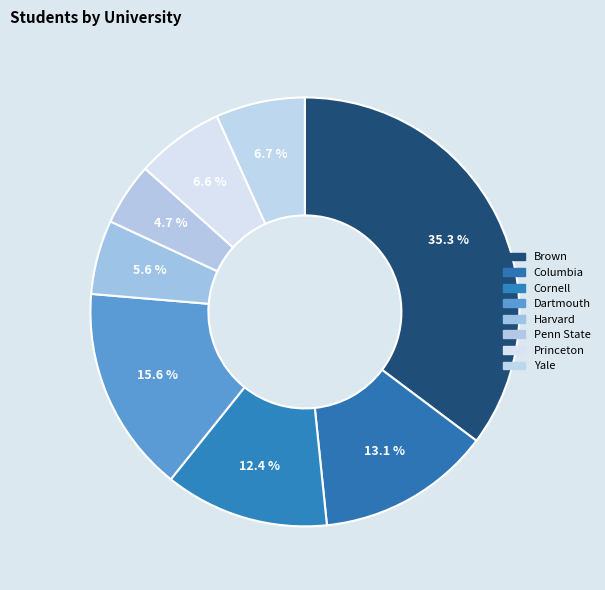

Is there any slice that represents more than half of the pie?

No